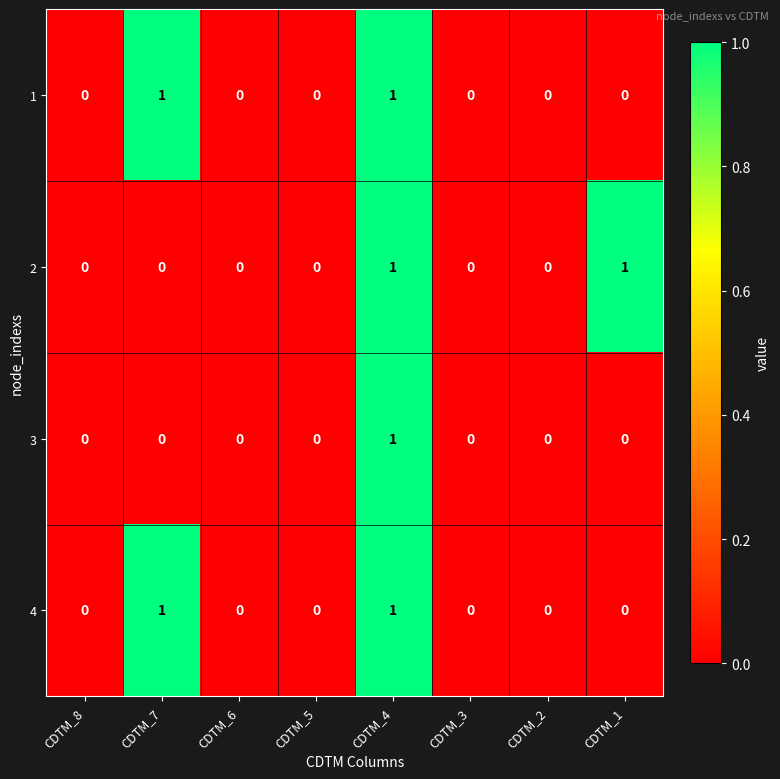

How many 3 values are between 0 and 1?

8